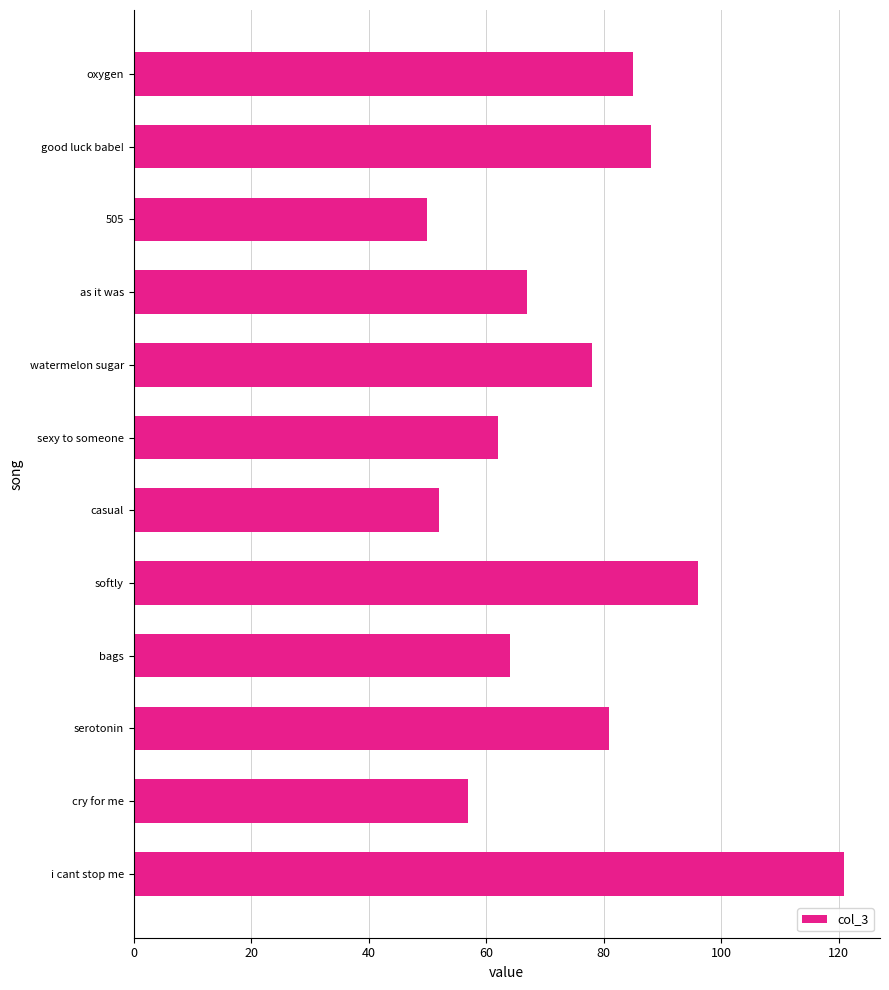

What is the minimum value shown in the chart?

50